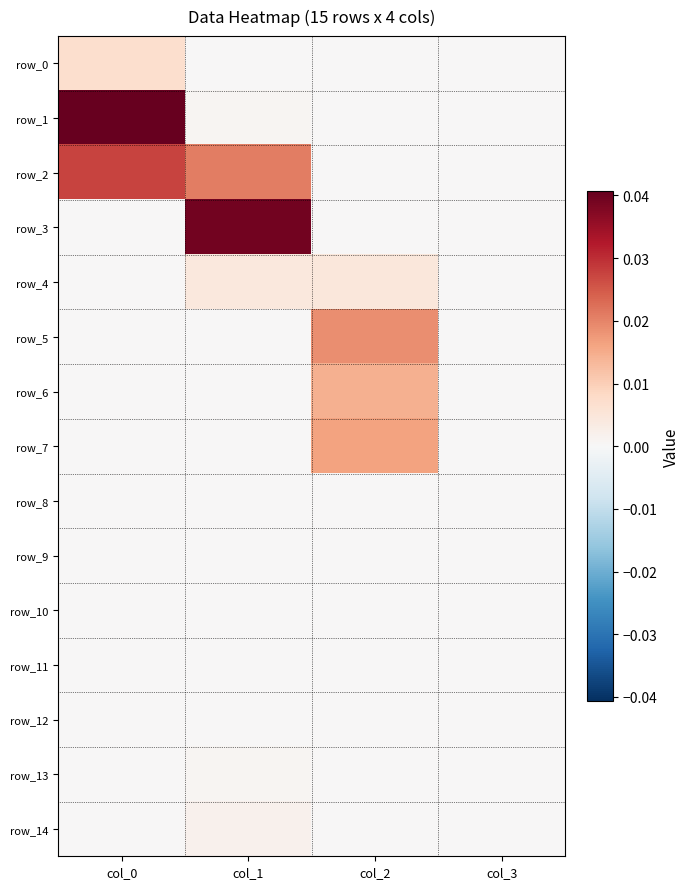

Is the value of row_0 at col_0 greater than the value of row_2 at col_0?

No